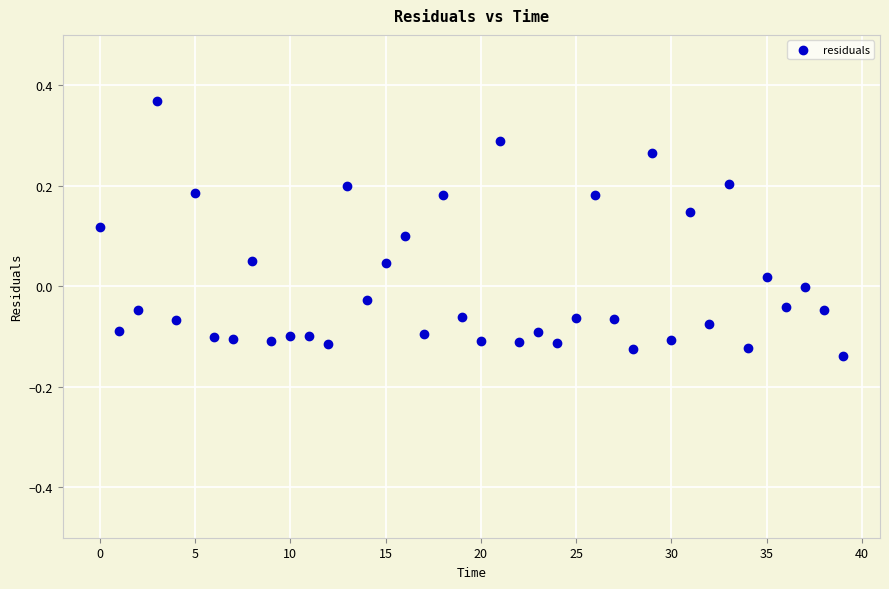

What is the range of Y values (max minus min)?

0.5